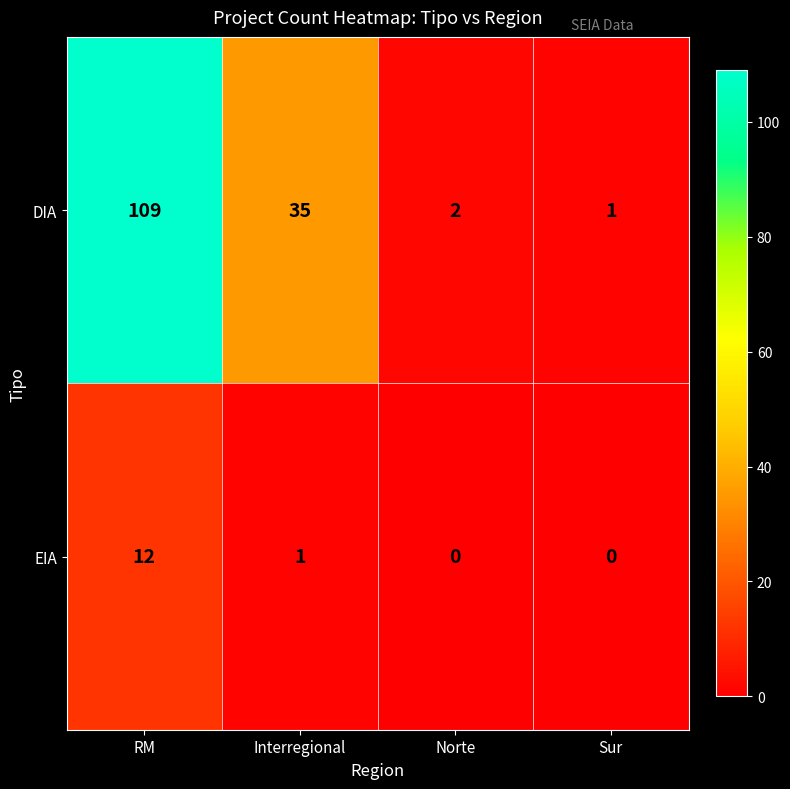

Reading left to right, transcribe all the data shown in this chart.

DIA: RM=109	Interregional=35	Norte=2	Sur=1
EIA: RM=12	Interregional=1	Norte=0	Sur=0